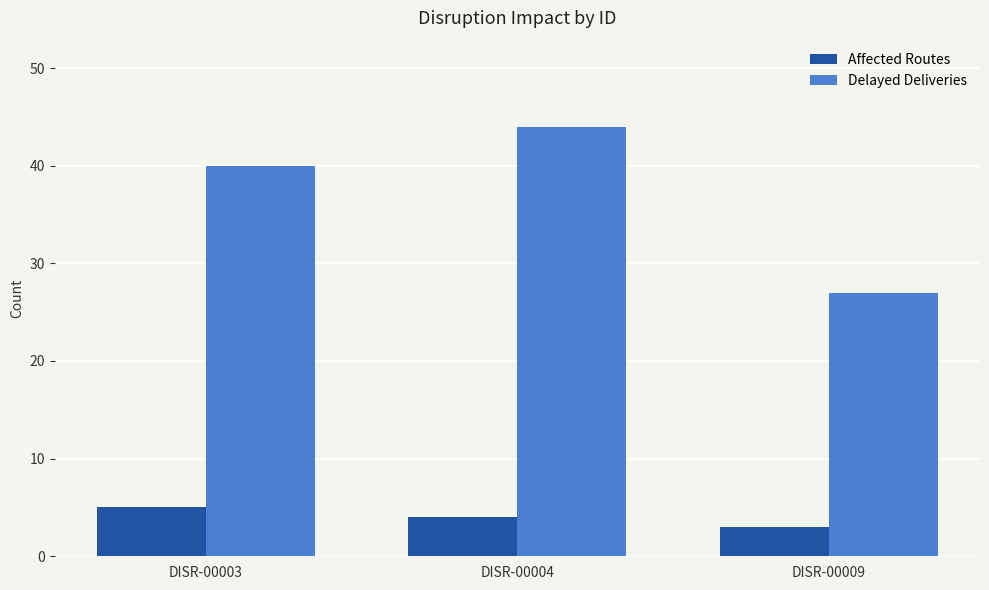

At which category is the sum across all series the highest?

DISR-00004